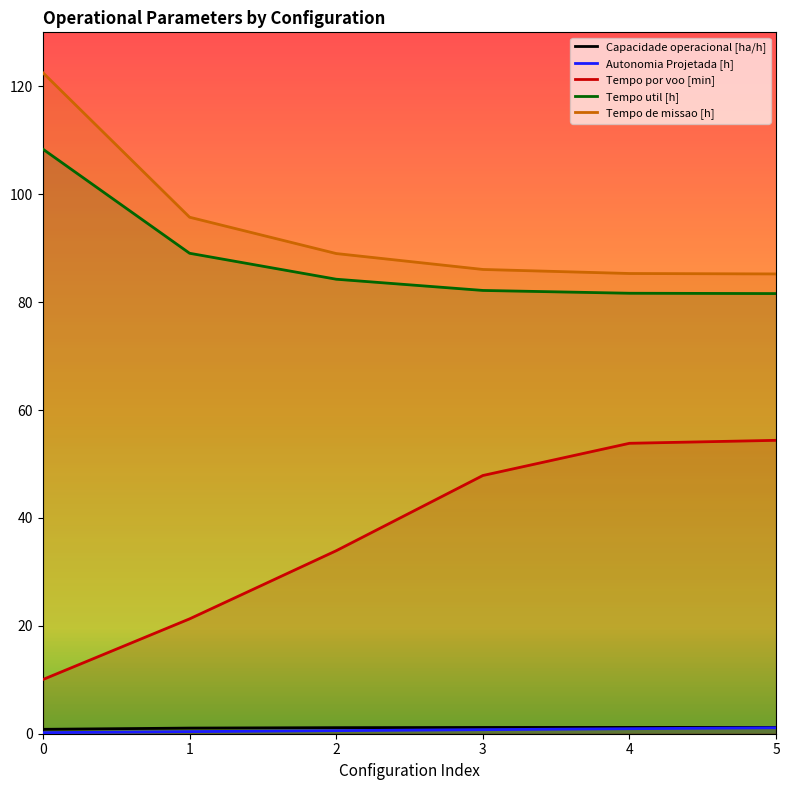

Count the number of data series in this chart.

5